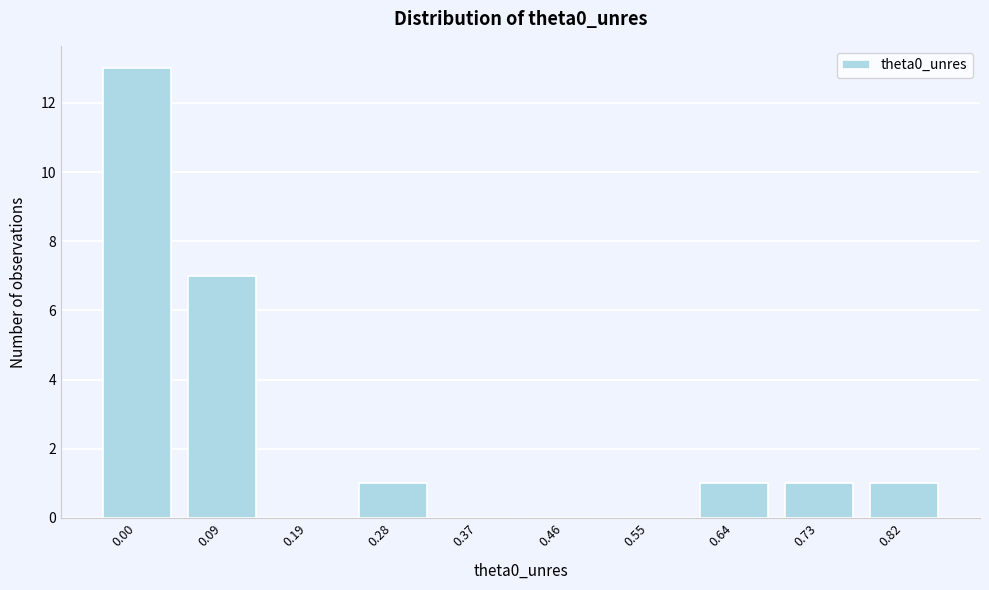

Reading right to left, list all the values displayed in this chart.

0.82=1	0.73=1	0.64=1	0.55=0	0.46=0	0.37=0	0.28=1	0.19=0	0.09=7	0.00=13